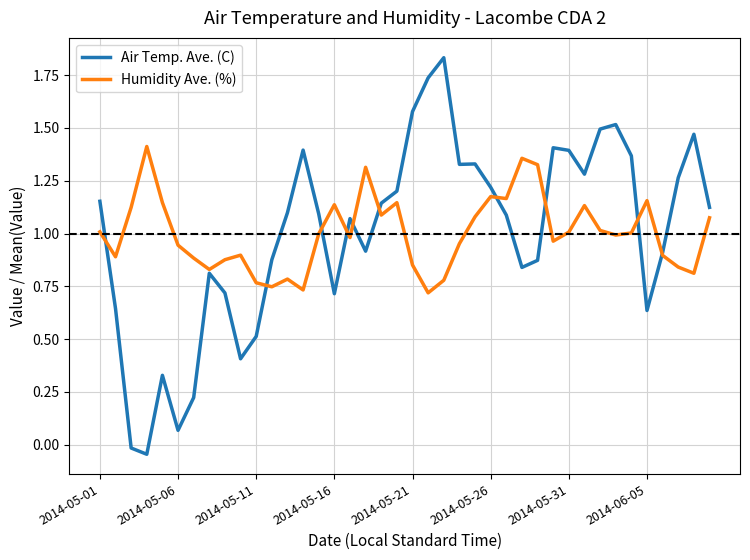

Rank the series by their maximum value, from lowest to highest.

Humidity Ave. (%), Air Temp. Ave. (C)